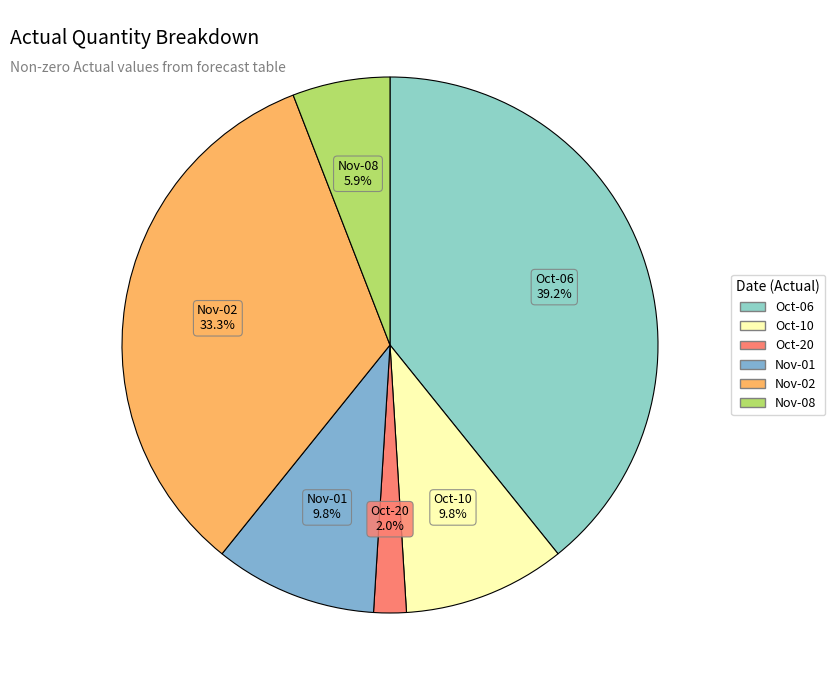

How many slices are in this pie chart?

6